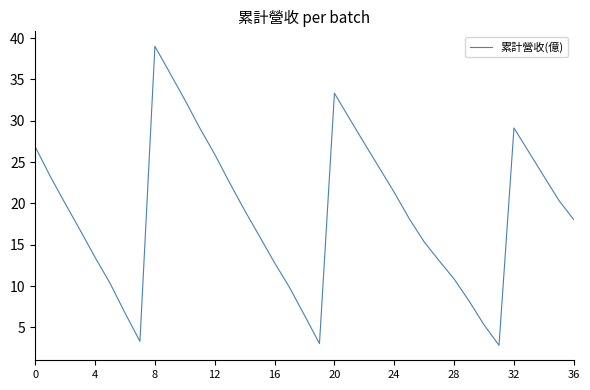

What is the smallest value displayed?

2.8